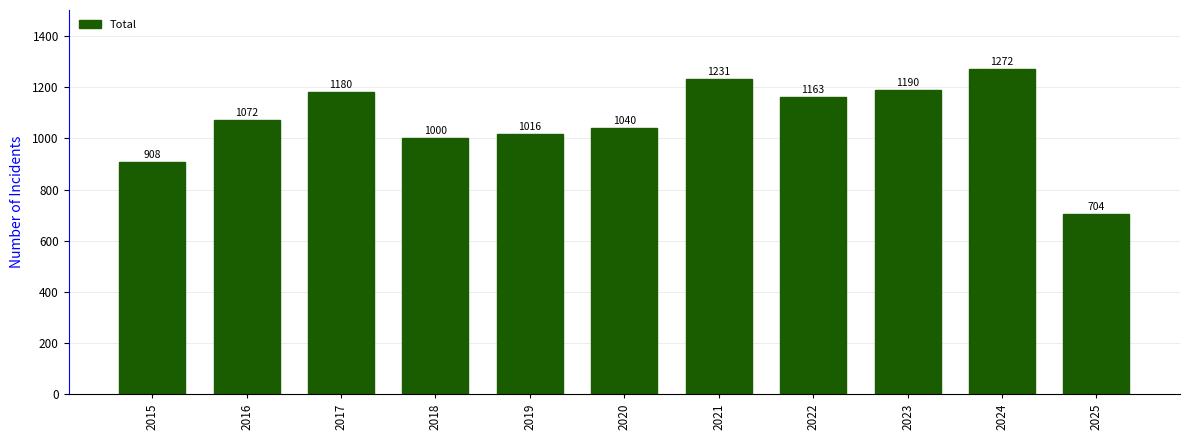

The chart shows a value of 1212 at 2025. True or false?

False